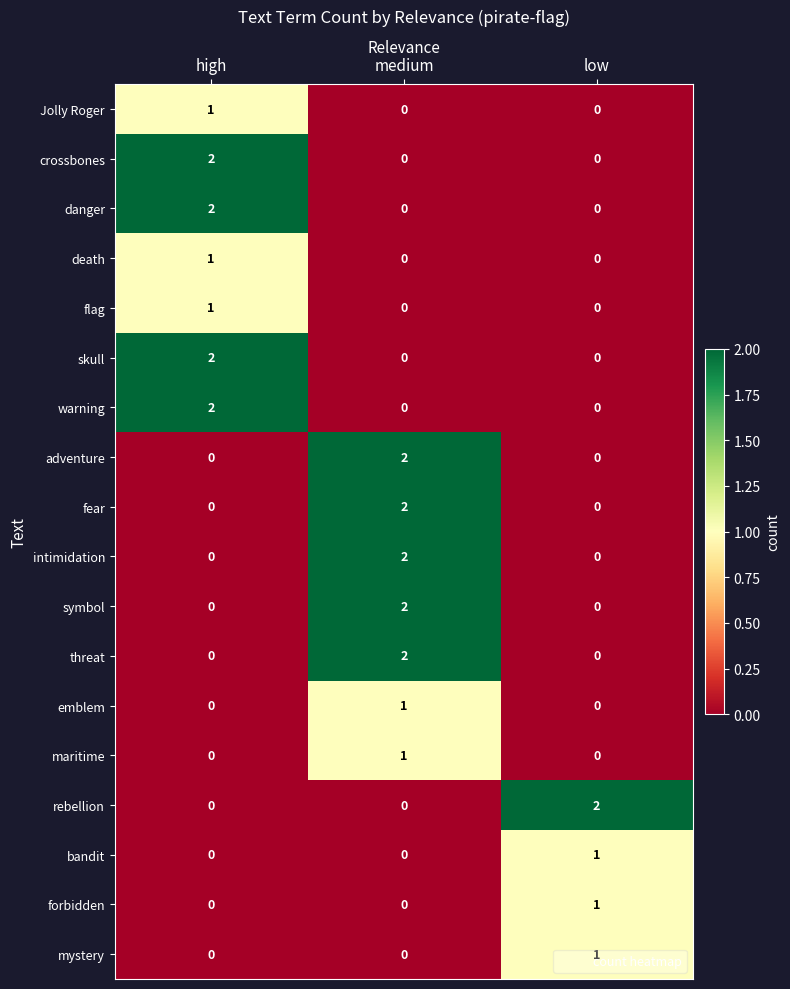

What is the total value across all series at low?

5